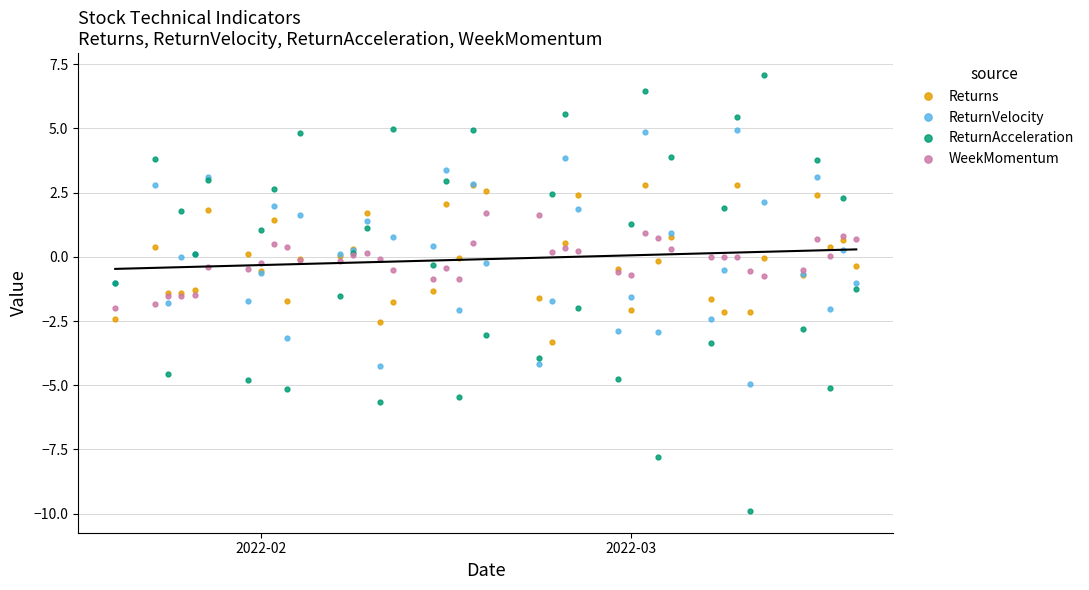

How many positive values does the ReturnVelocity series have?

20